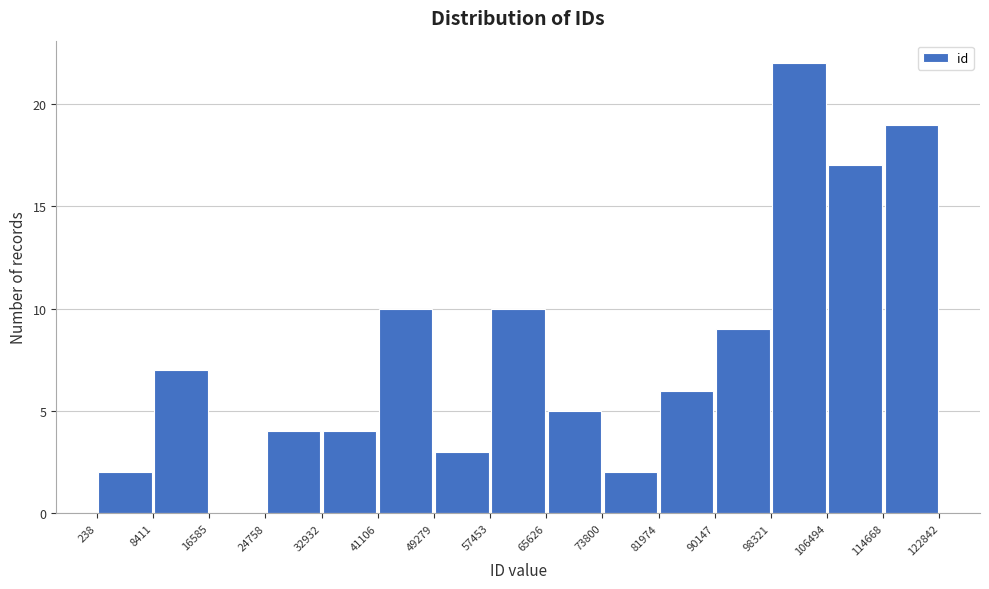

Which range on the x-axis has the tallest bar?

98321 to 106494